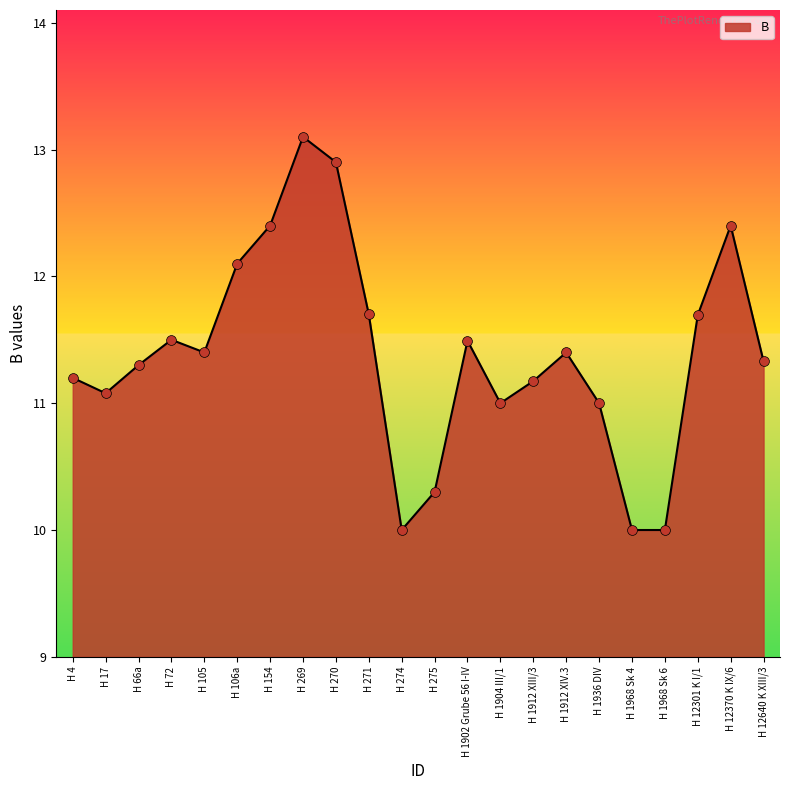

Between H 270 and H 4, which is larger?

H 270